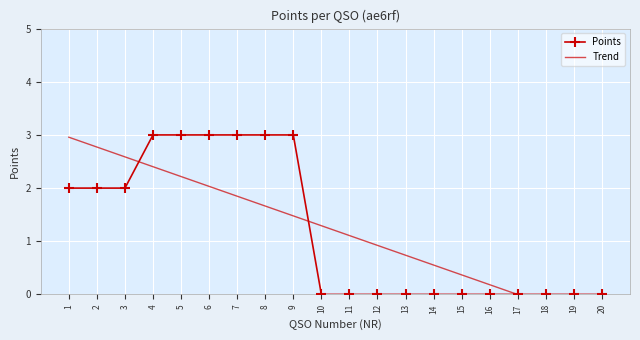

Where is the data nearest to the value 1?

1